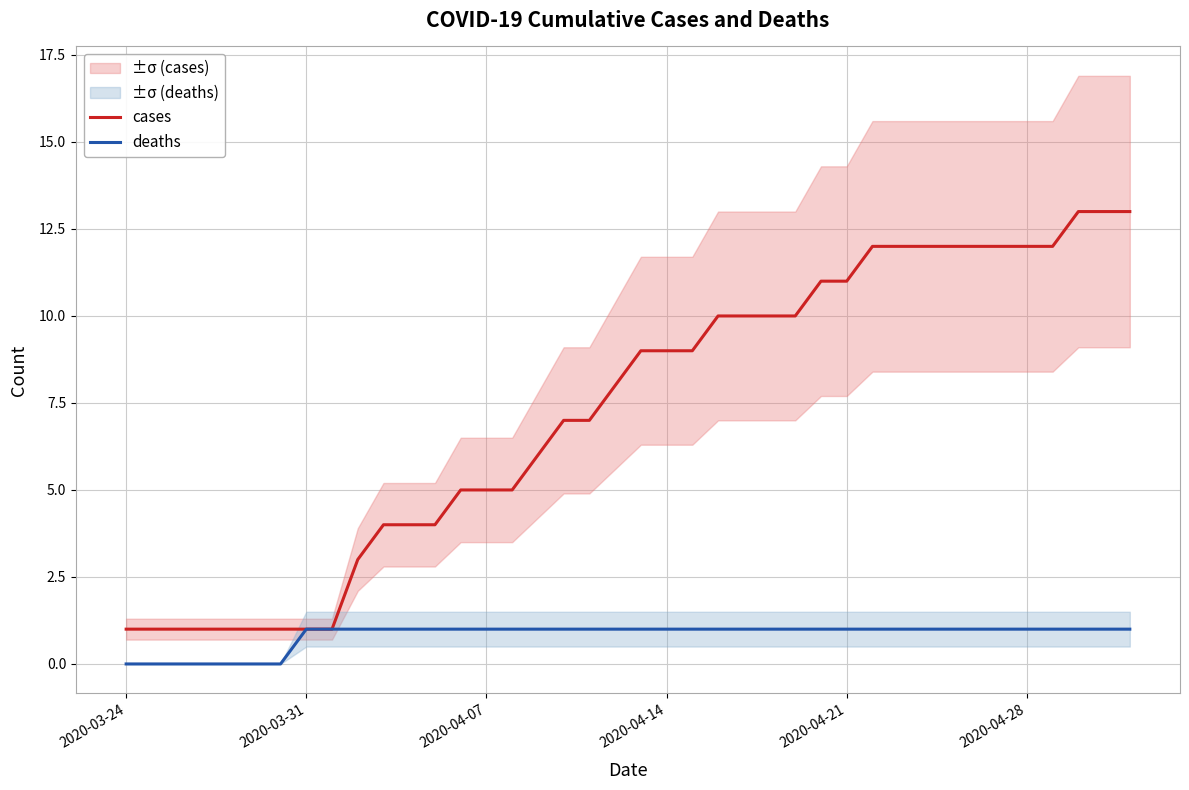

Which series has the widest spread of values?

cases